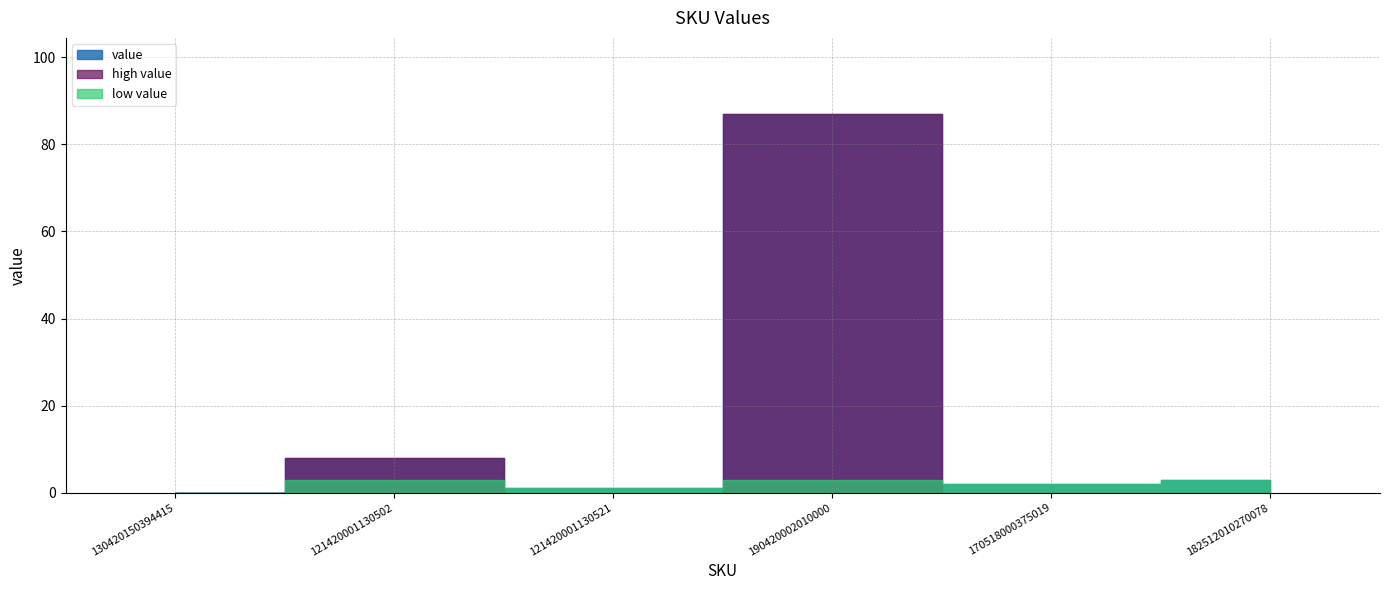

What is the sum of all values?

101